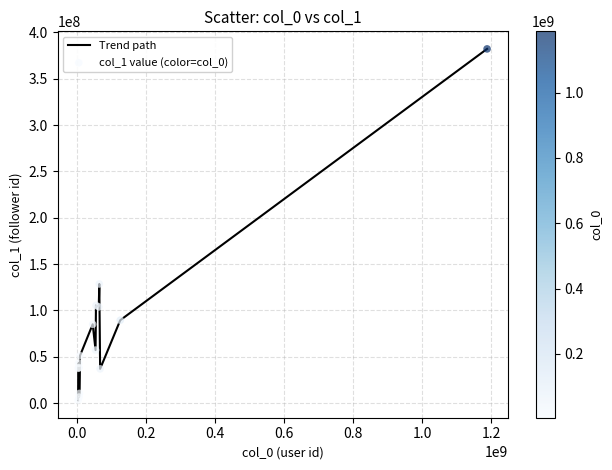

What is the maximum value shown in the chart?

382293579